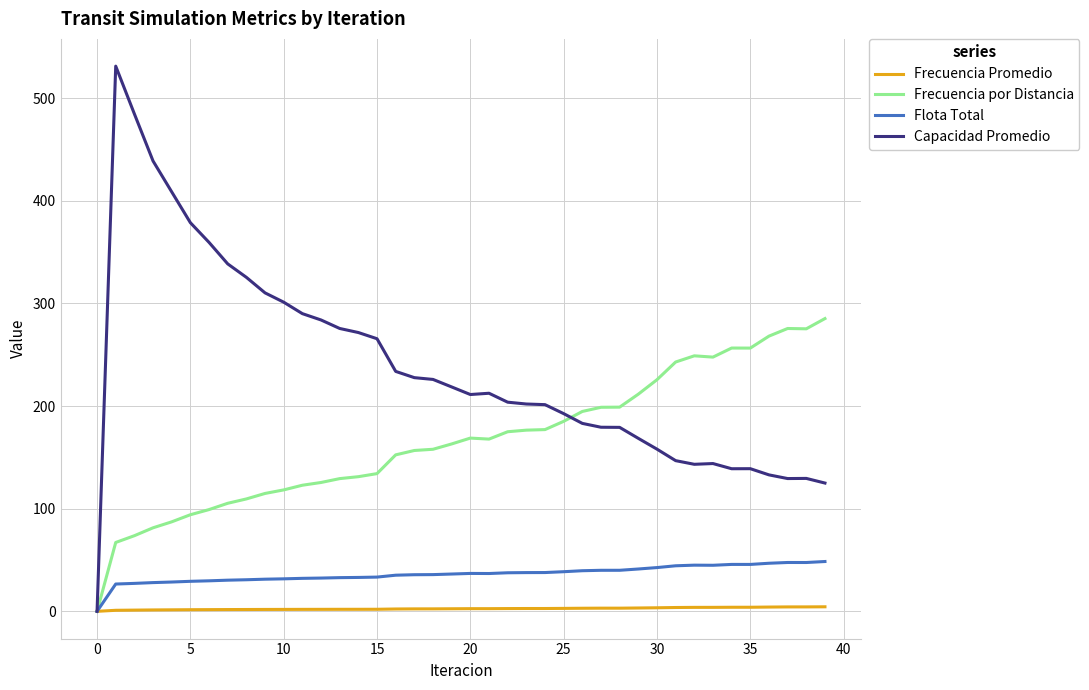

What is the average value of the Capacidad Promedio series?

237.3